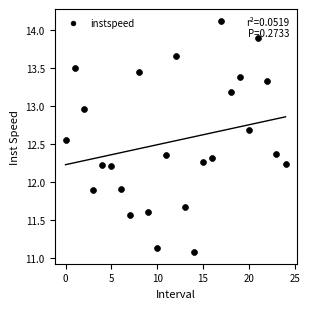

What is the range of Y values (max minus min)?

3.0